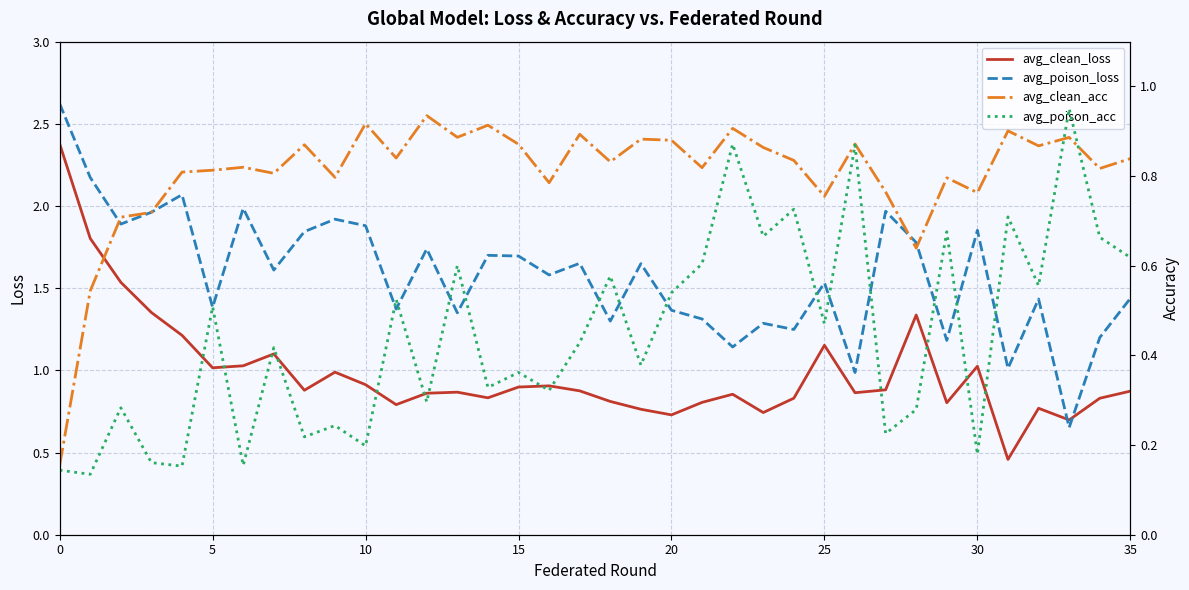

How many times do avg_clean_loss and avg_poison_loss cross each other?

2